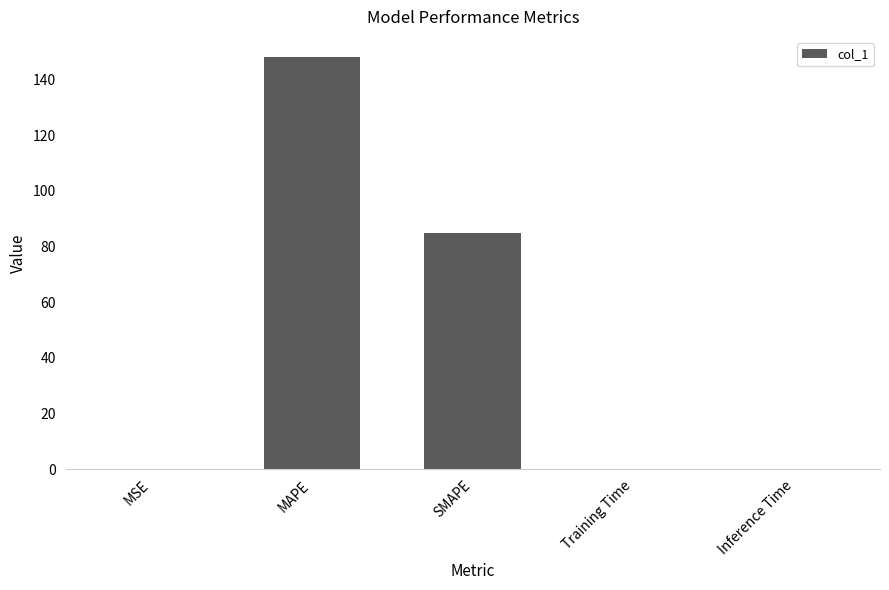

What is the maximum value shown in the chart?

147.9